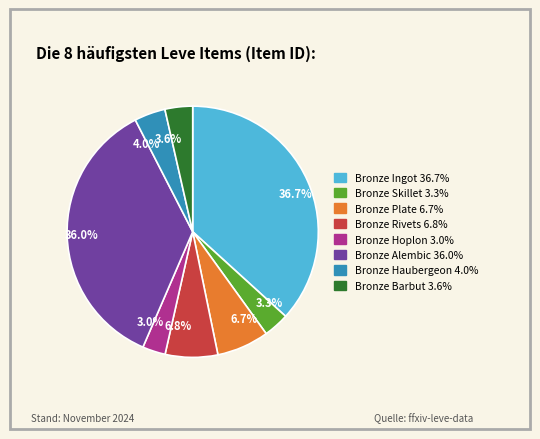

Which category has the biggest portion of the pie?

36.7%